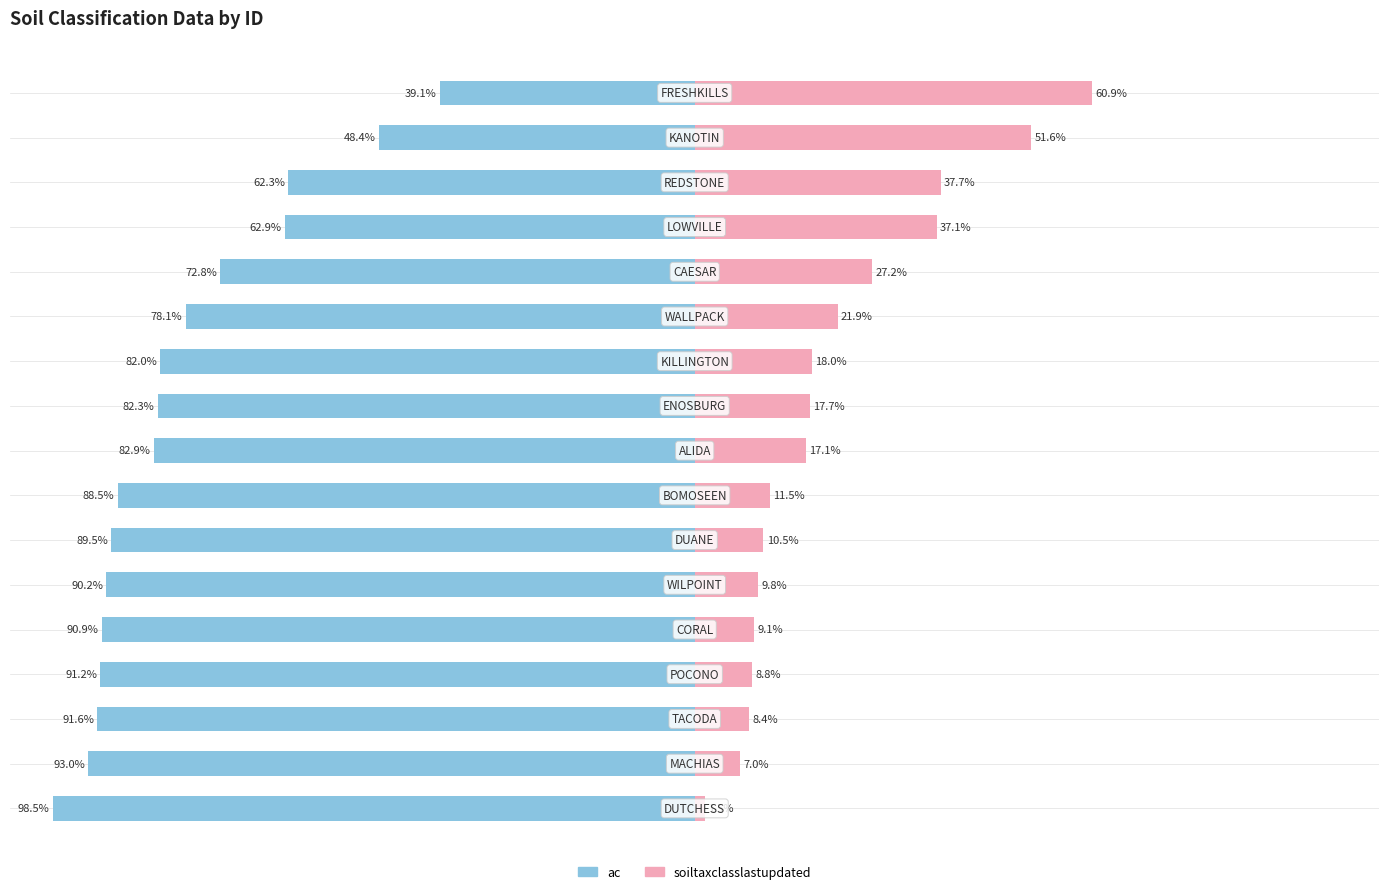

The value of ac at 2 is -91.6. True or false?

True